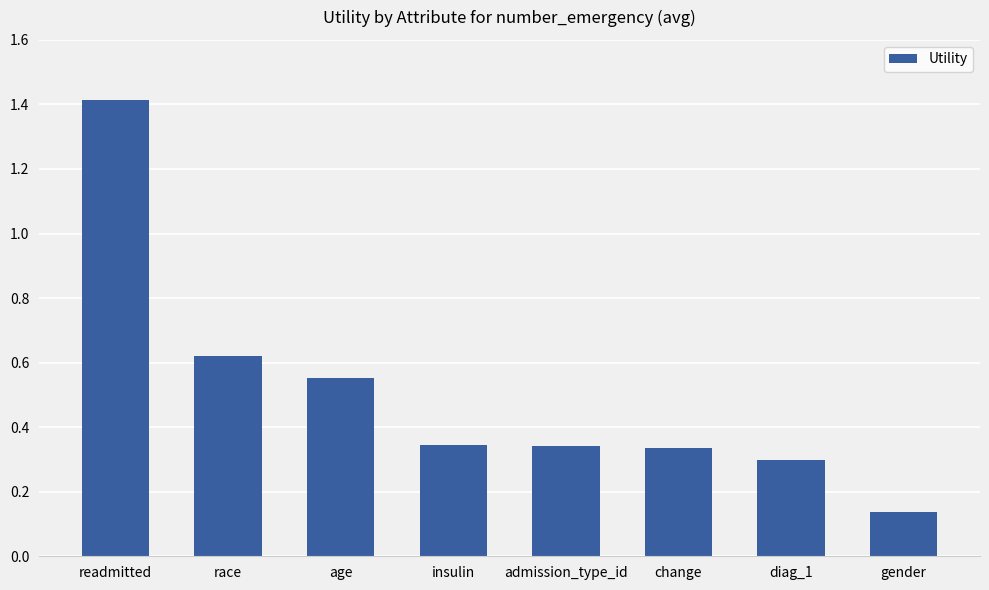

Count the values in the range 0 to 1.

7